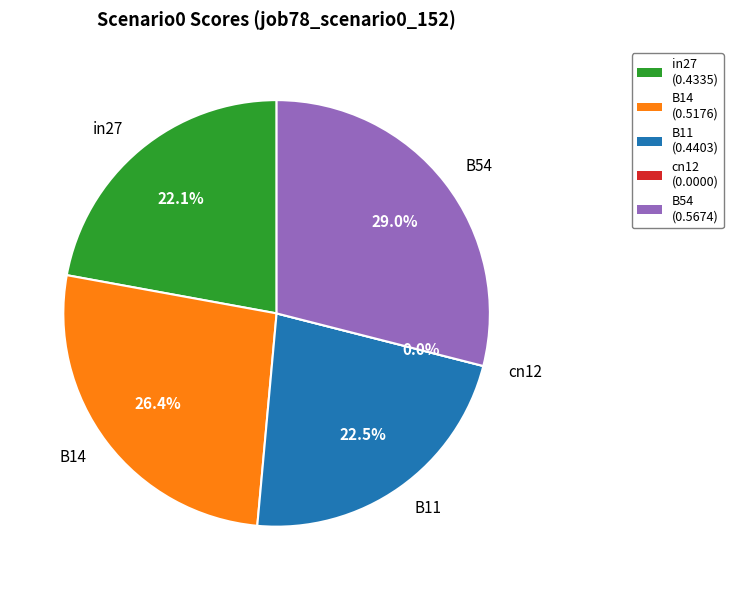

Is the sum of cn12 and B14 greater than half?

No